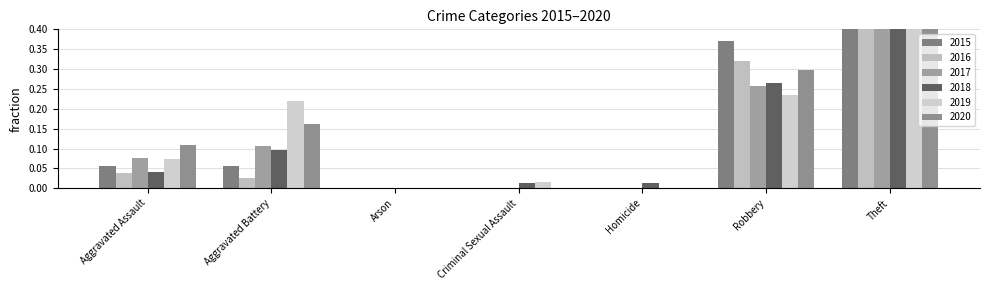

Is it true that 2015 equals -0.3 at Arson?

False